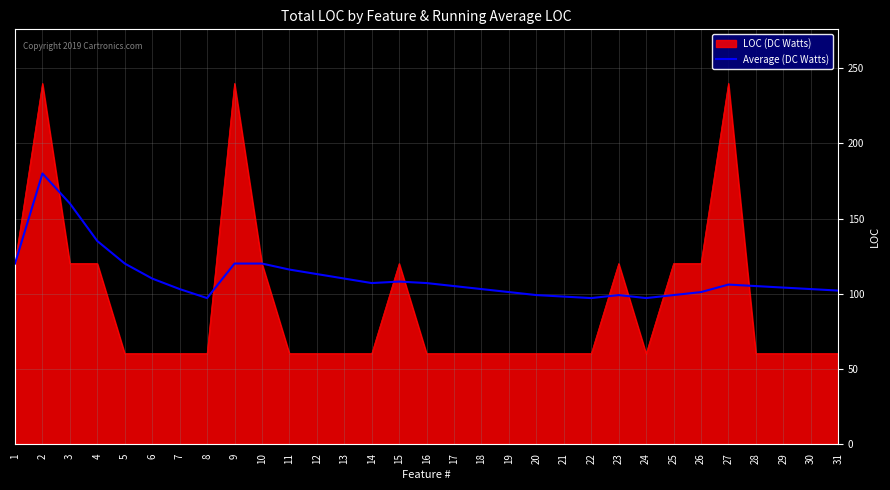

What is the spread (max minus min) of values at 17?

45